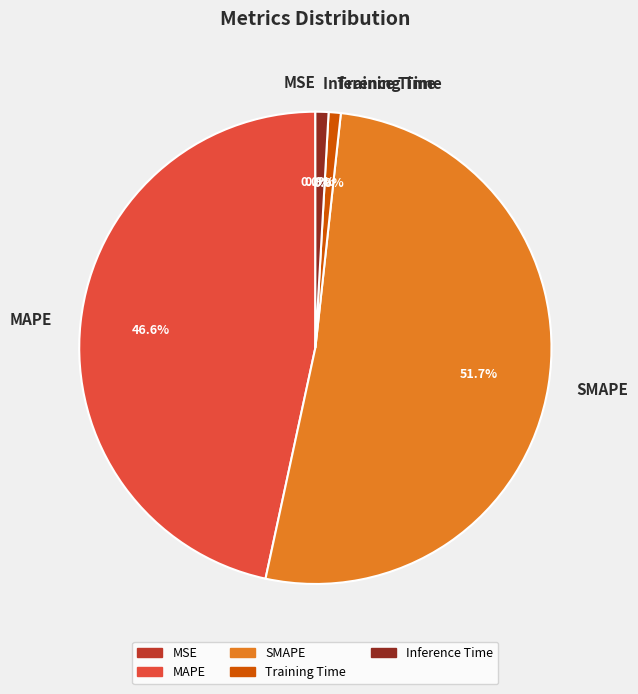

Between Inference Time and SMAPE, which is larger?

SMAPE